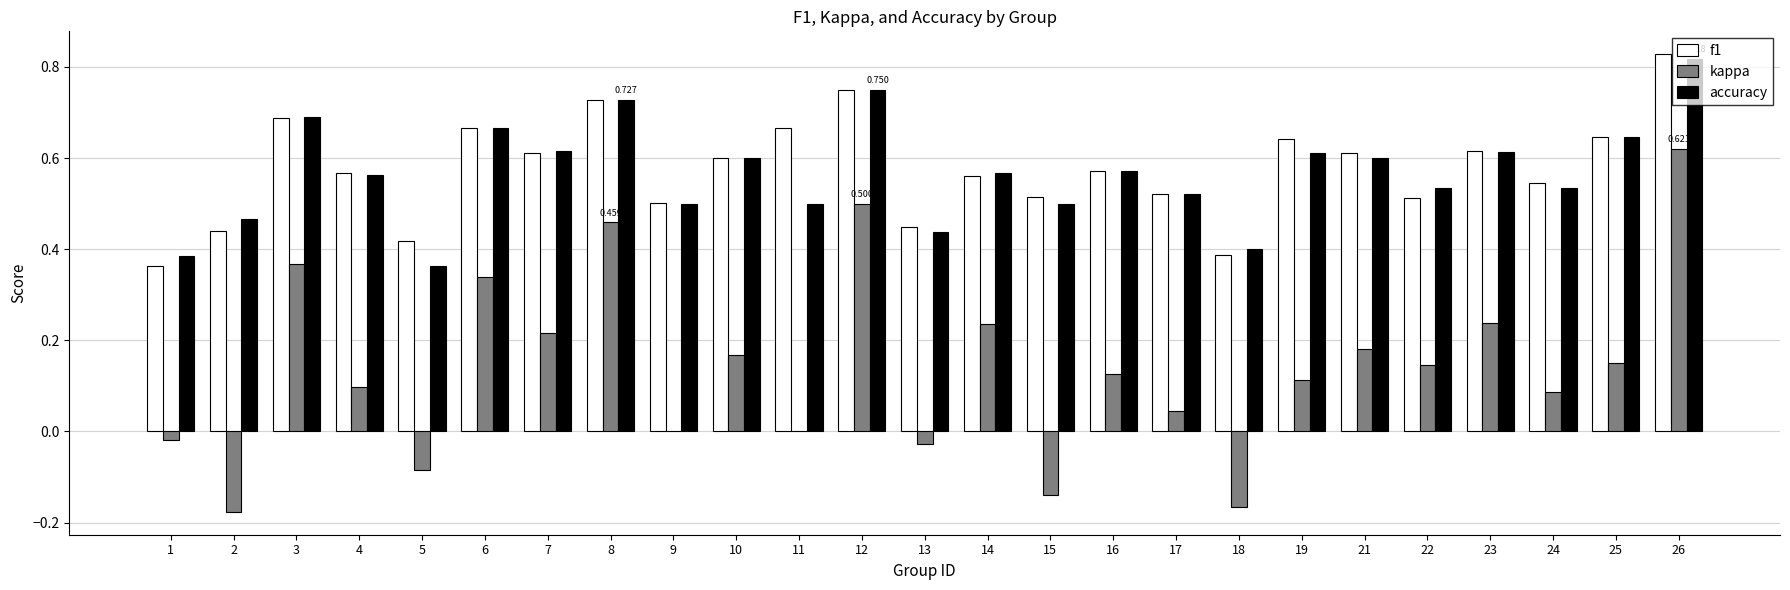

The value of kappa at 26 is 0.6. True or false?

True